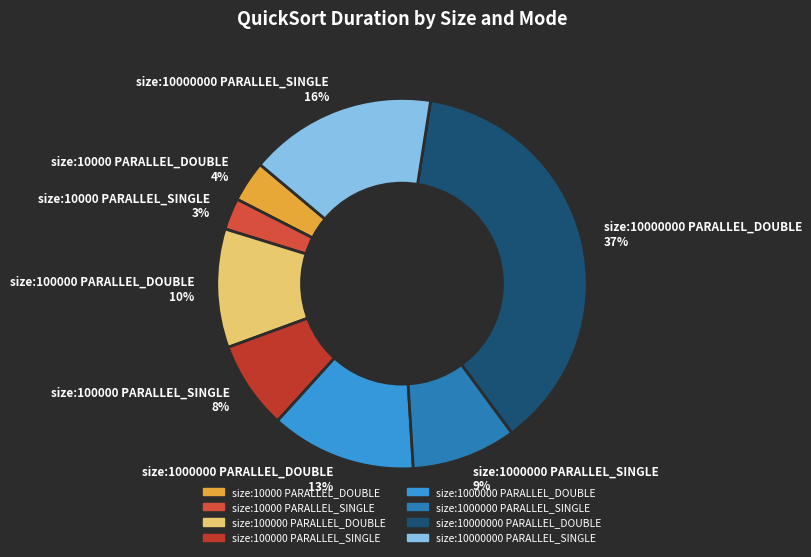

Rank the categories by value from lowest to highest.

size:10000 PARALLEL_SINGLE, size:10000 PARALLEL_DOUBLE, size:100000 PARALLEL_SINGLE, size:1000000 PARALLEL_SINGLE, size:100000 PARALLEL_DOUBLE, size:1000000 PARALLEL_DOUBLE, size:10000000 PARALLEL_SINGLE, size:10000000 PARALLEL_DOUBLE